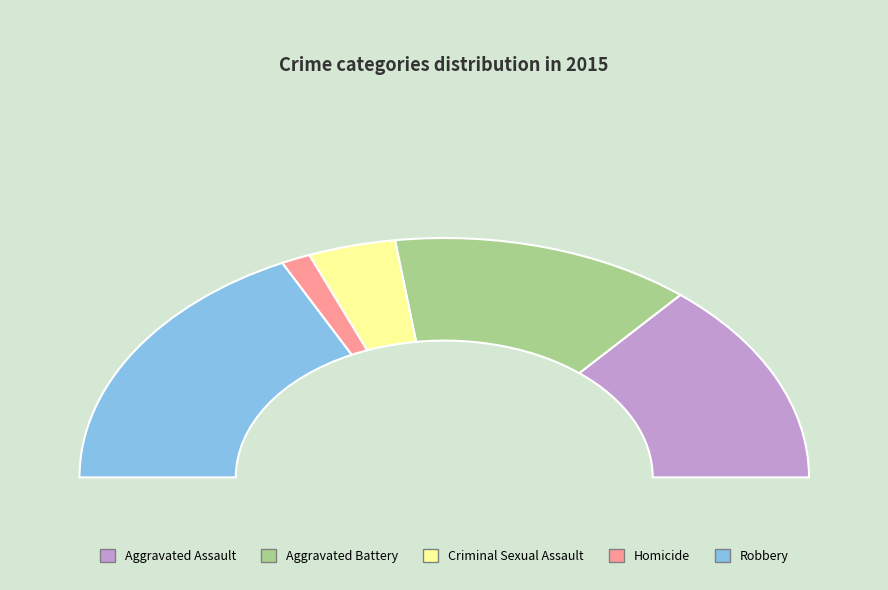

To the nearest percent, what is the average slice percentage?

20%